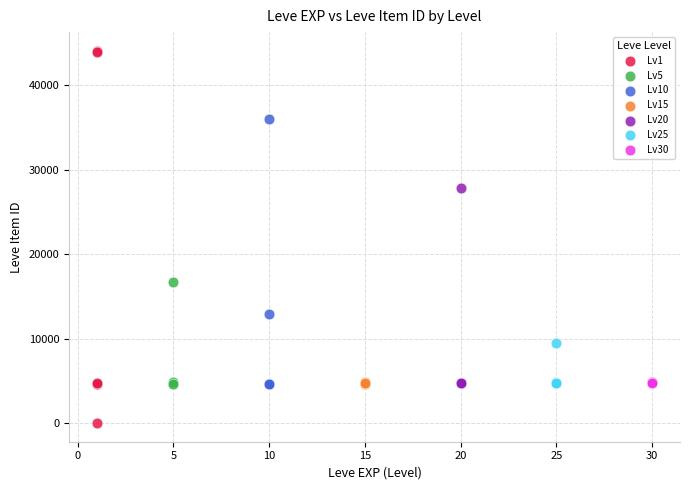

Which series contains the lowest Y value?

Lv1